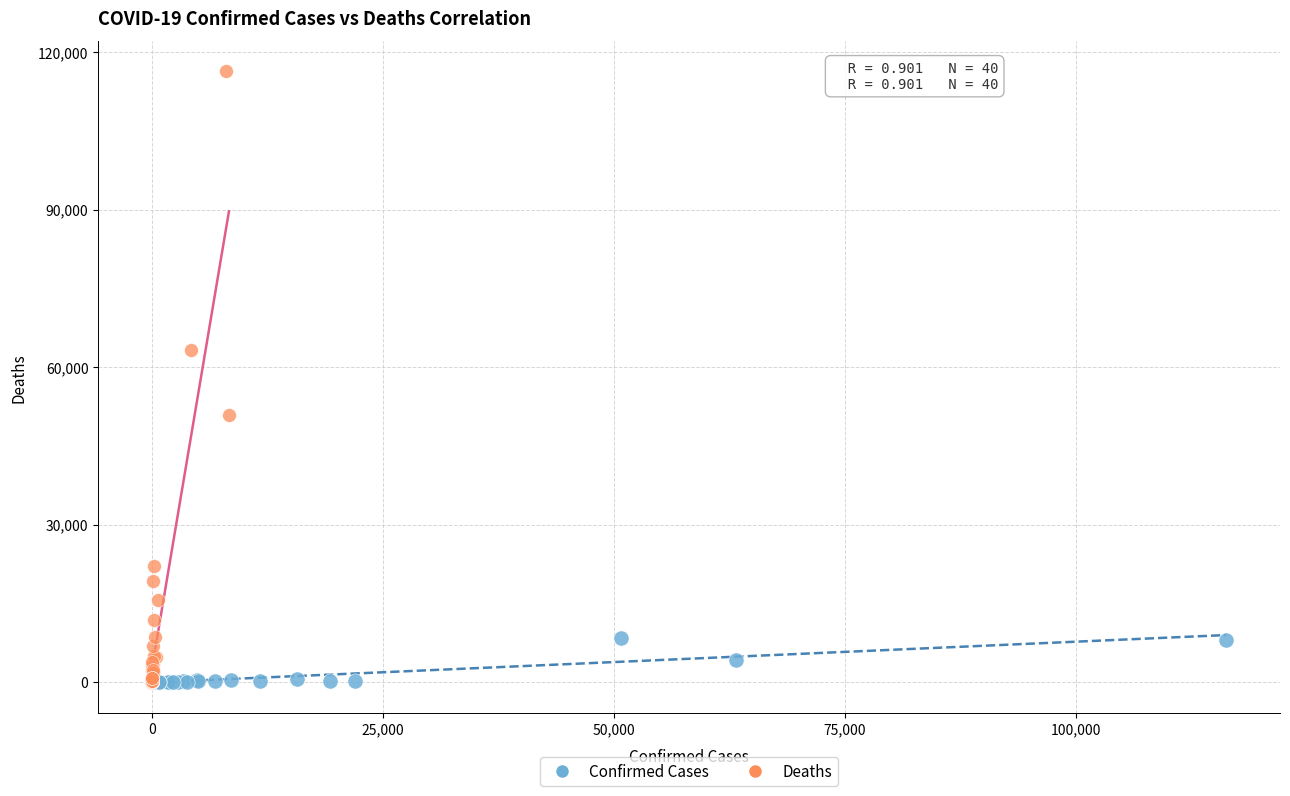

Which series has the widest spread of Y values?

Deaths